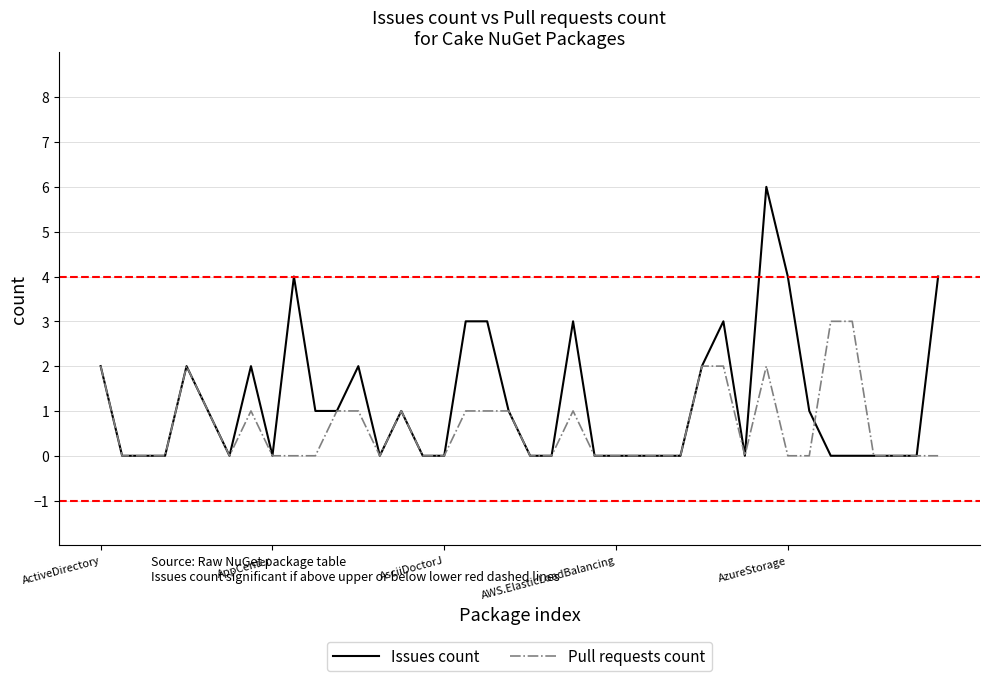

Which series has the largest range (max minus min)?

Issues count